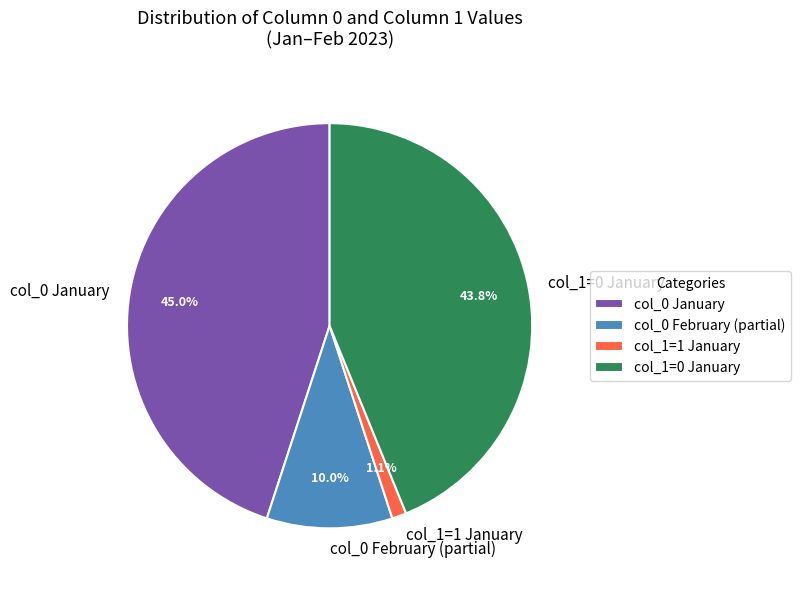

How many segments does this pie chart have?

4